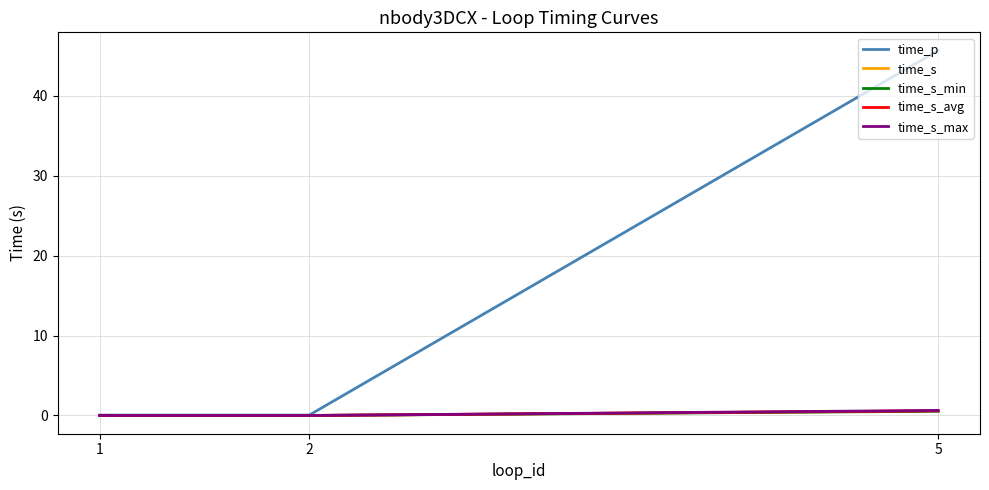

How many values in time_s_avg are above zero?

1